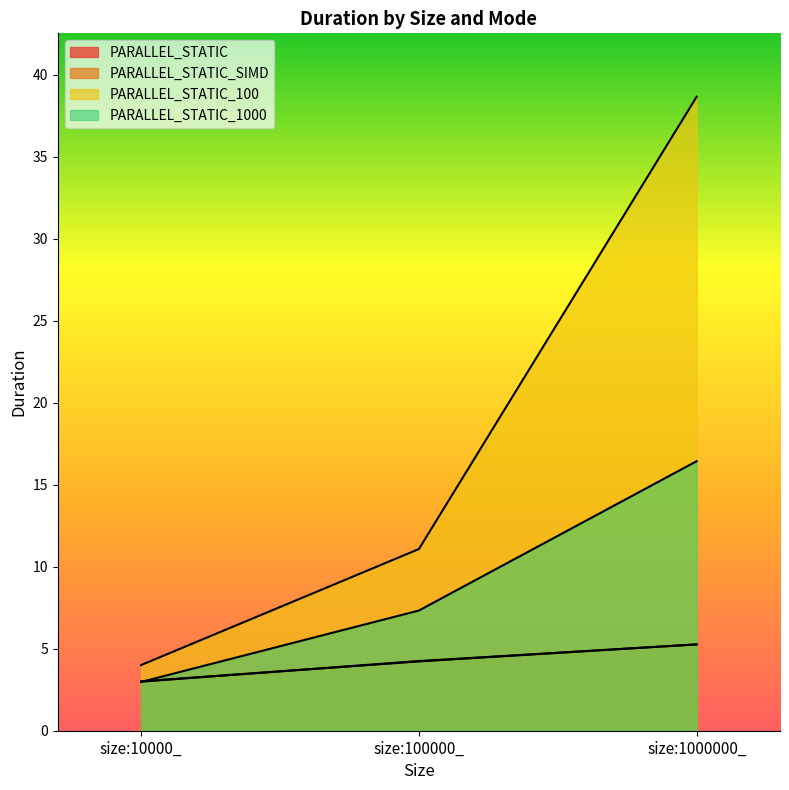

Where does the PARALLEL_STATIC series first go above 4?

size:100000_